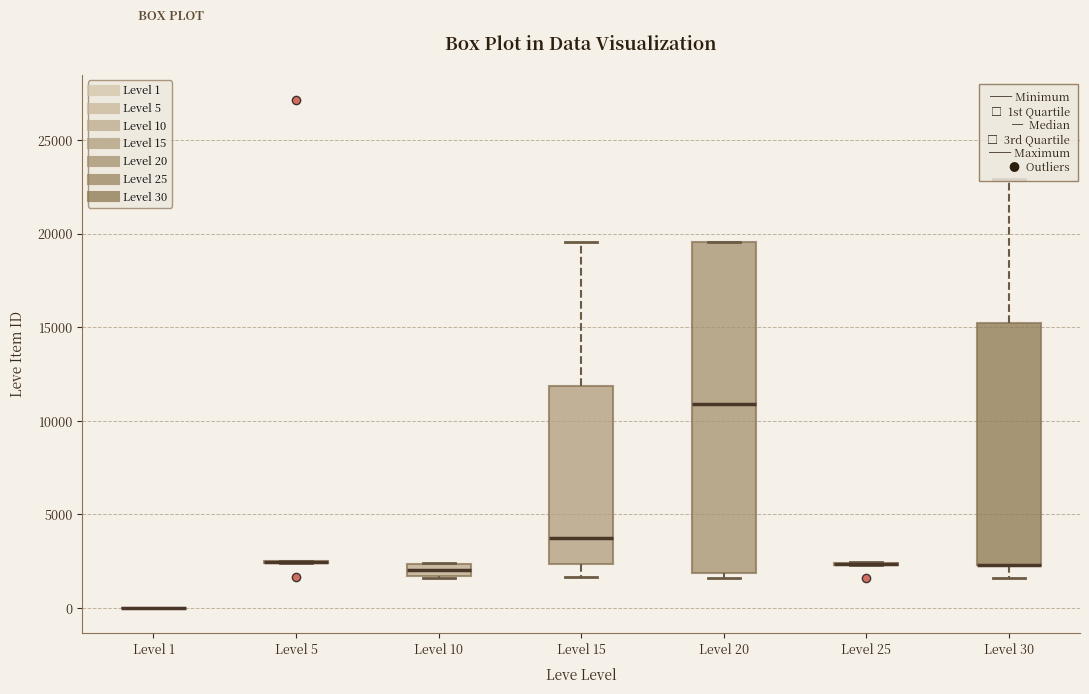

Which box is the tallest, from its lower edge to its upper edge?

Level 20